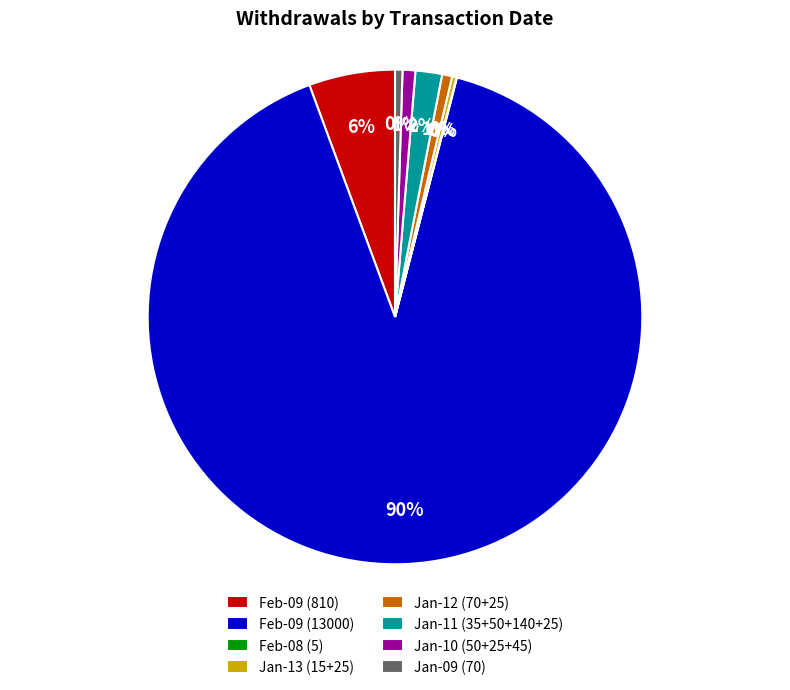

True or false: Jan-13 (15+25) accounts for 0% of the total.

True